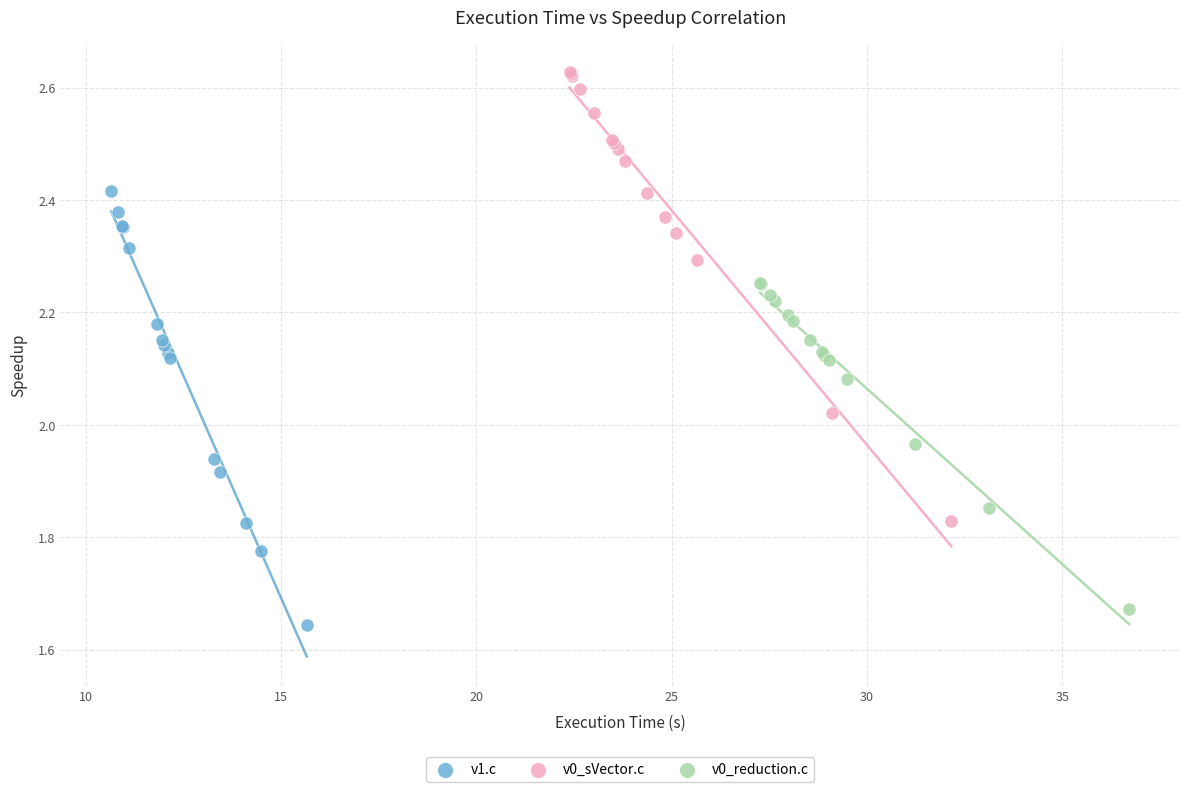

Which series contains the lowest Y value?

v1.c